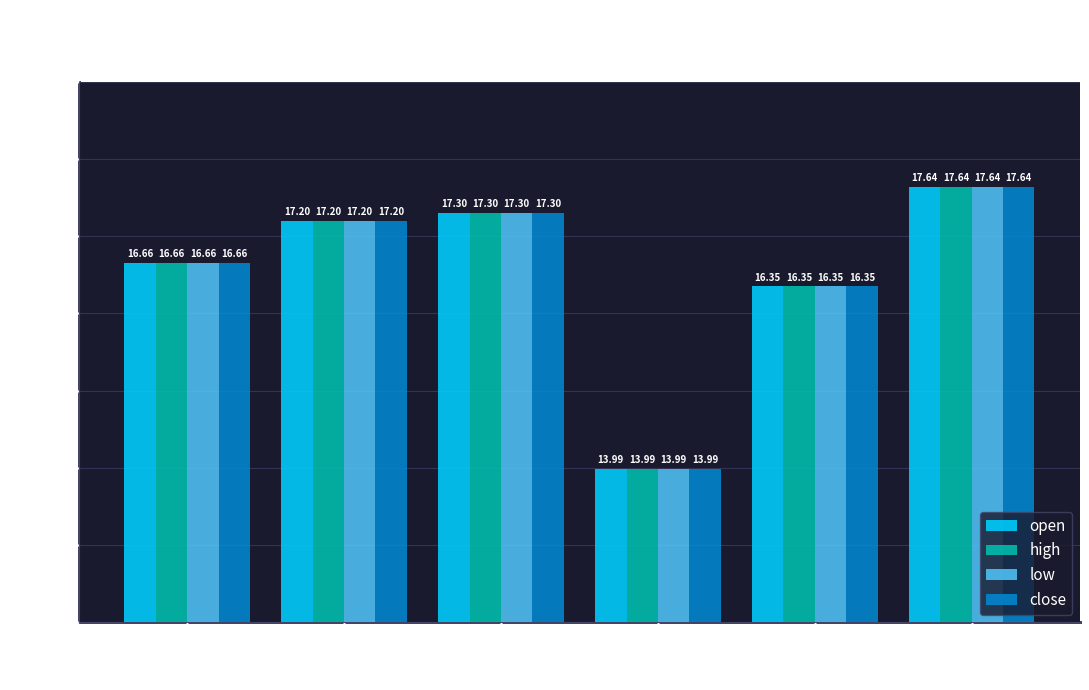

Are the bars horizontal?

No